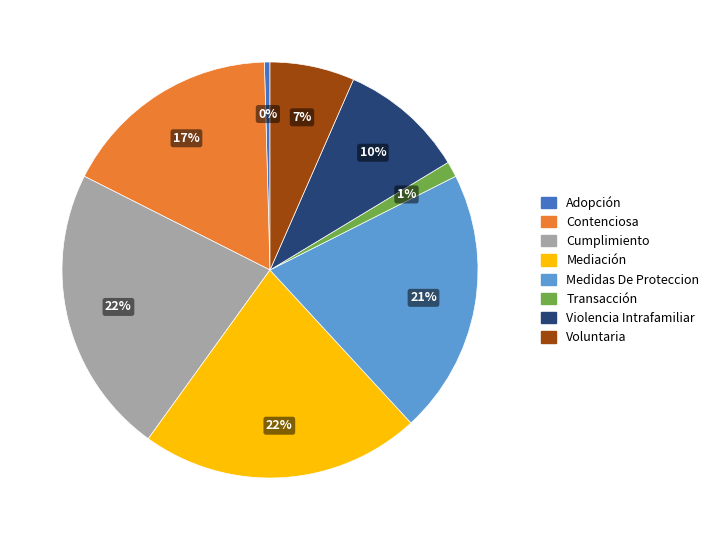

Does Transacción represent more than half of the total?

No